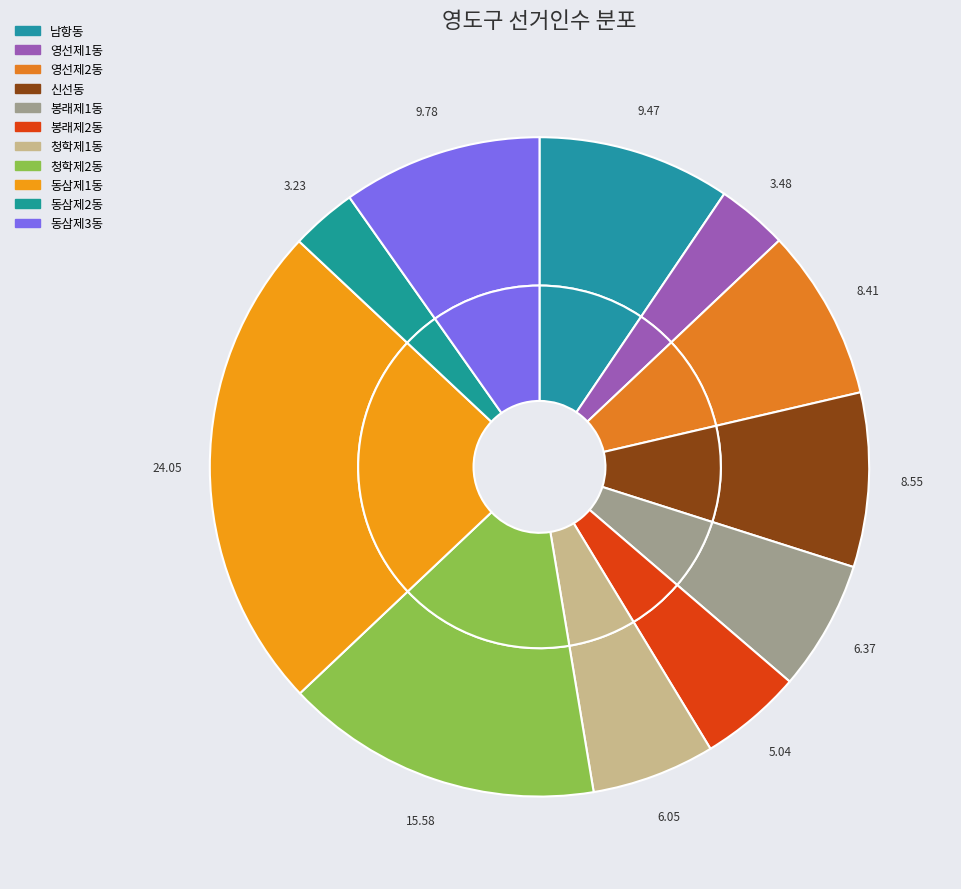

What is the change in value from 동삼제1동 to 동삼제3동?

-14530